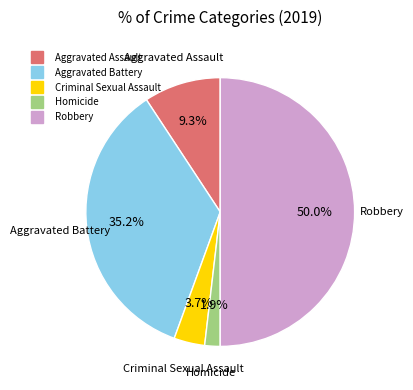

What percentage is NOT represented by Aggravated Battery?

64.8%